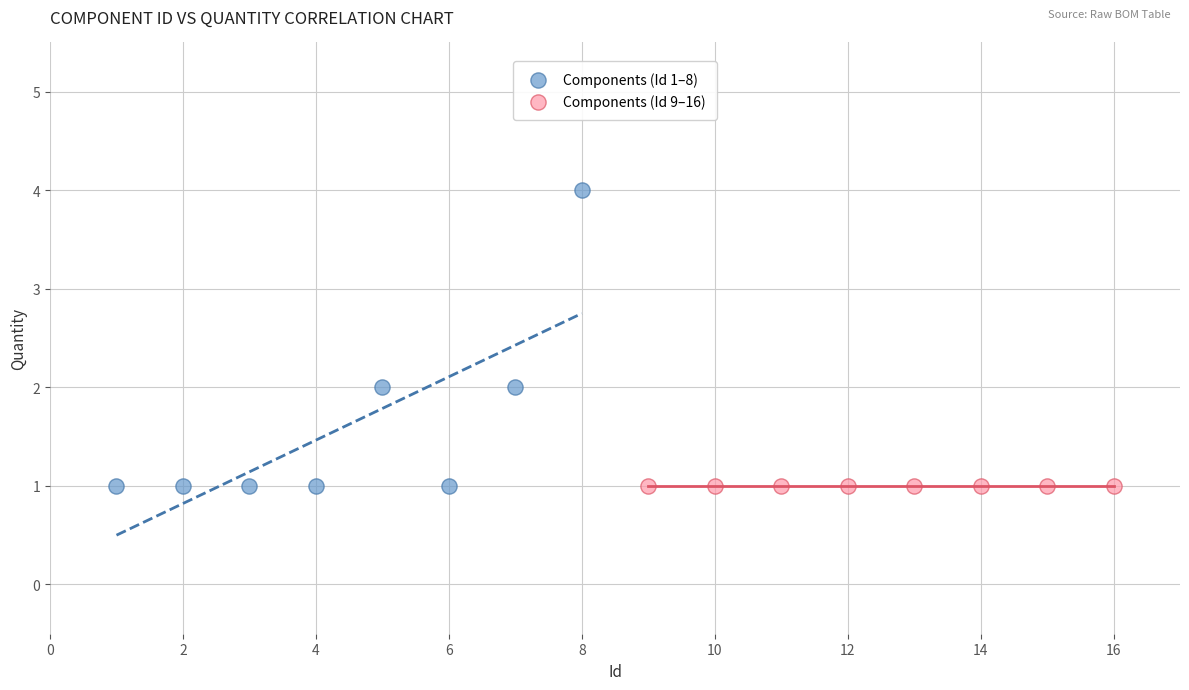

What are all the series names shown in the legend?

Components (Id 1–8), Components (Id 9–16)